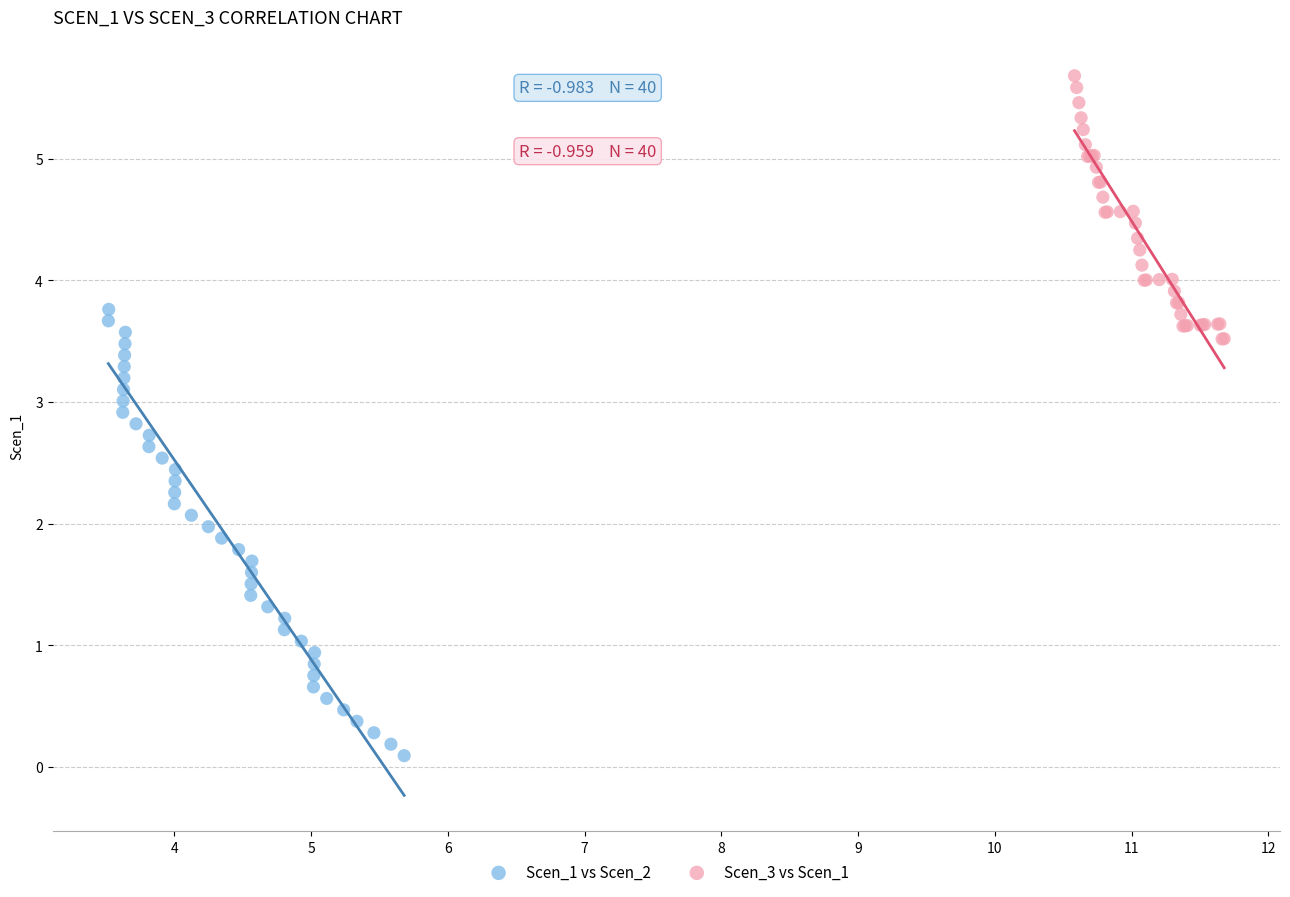

Which series reaches the maximum Y coordinate?

Scen_3 vs Scen_1